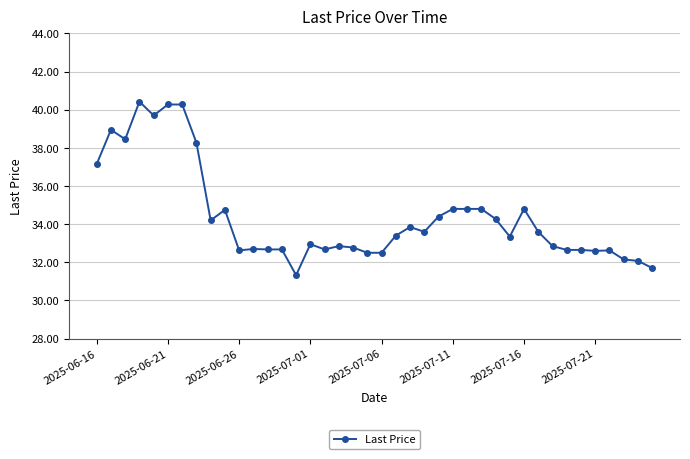

What is the value of the 26th point from the left?

34.8